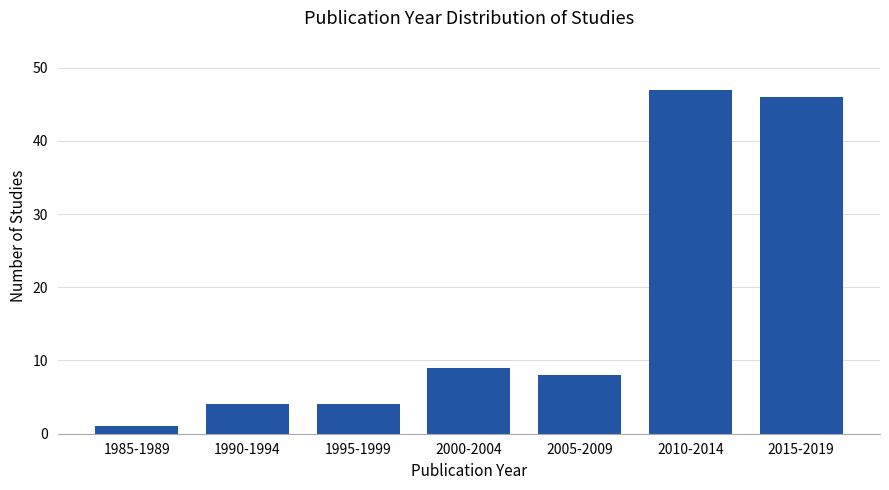

Reading left to right, list all the values displayed in this chart.

1	4	4	9	8	47	46